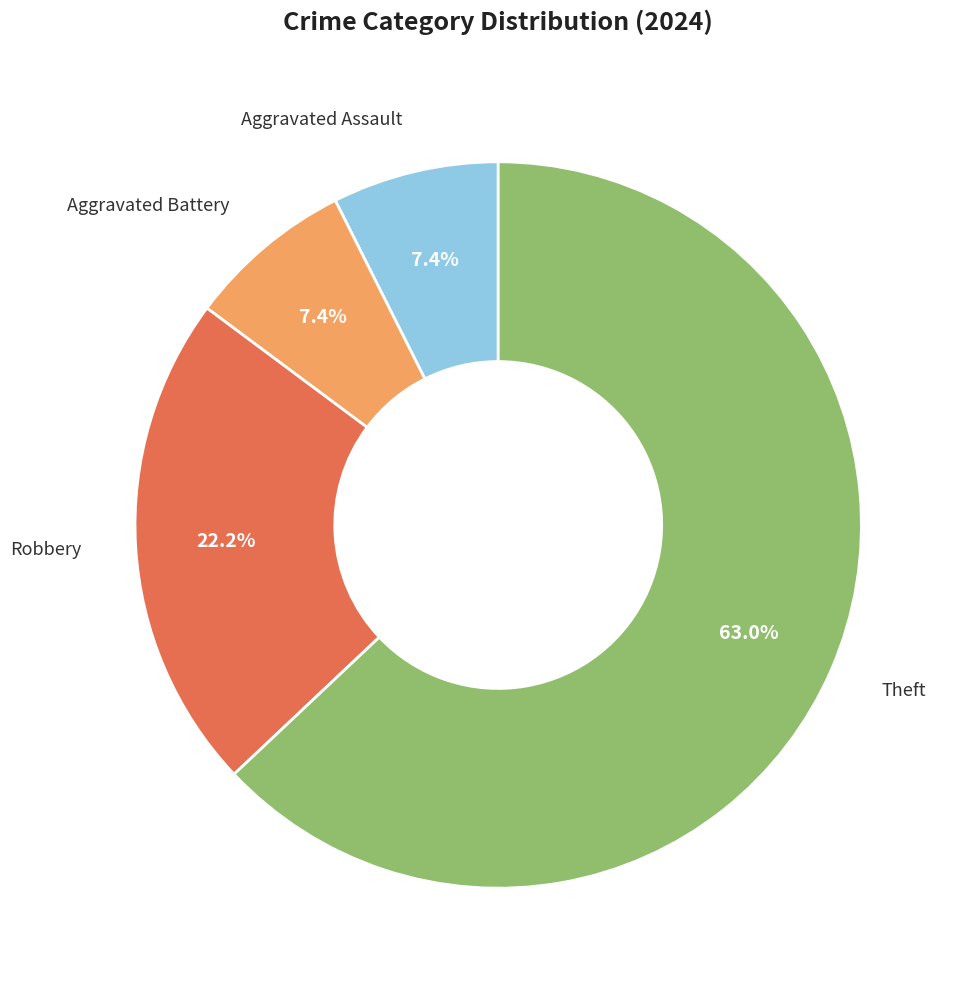

Is there any slice that represents more than half of the pie?

Yes